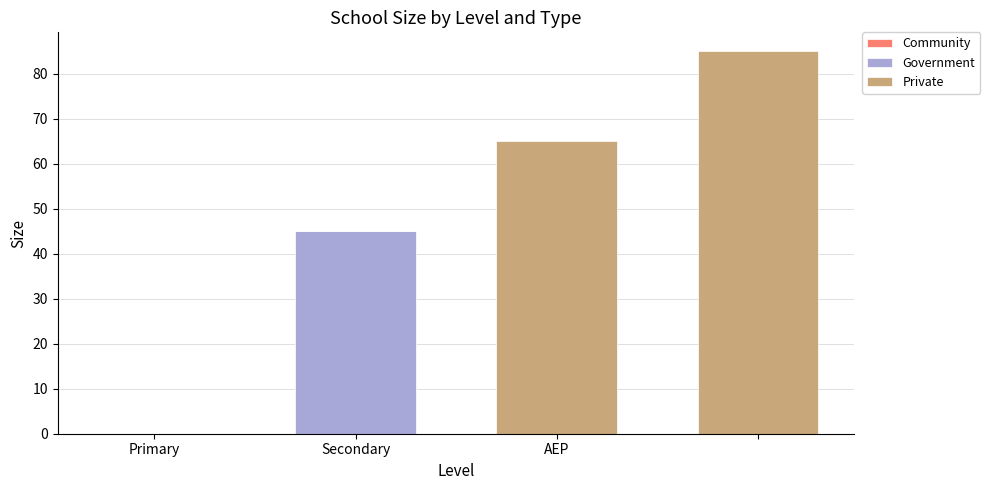

What is the sum of all Government values?

45